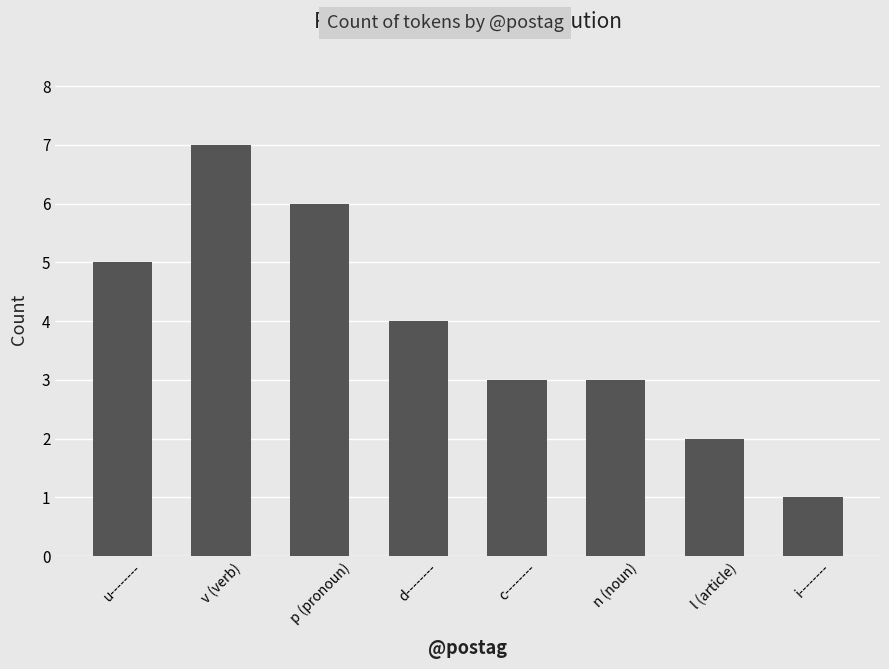

What position from the left is d--------?

4